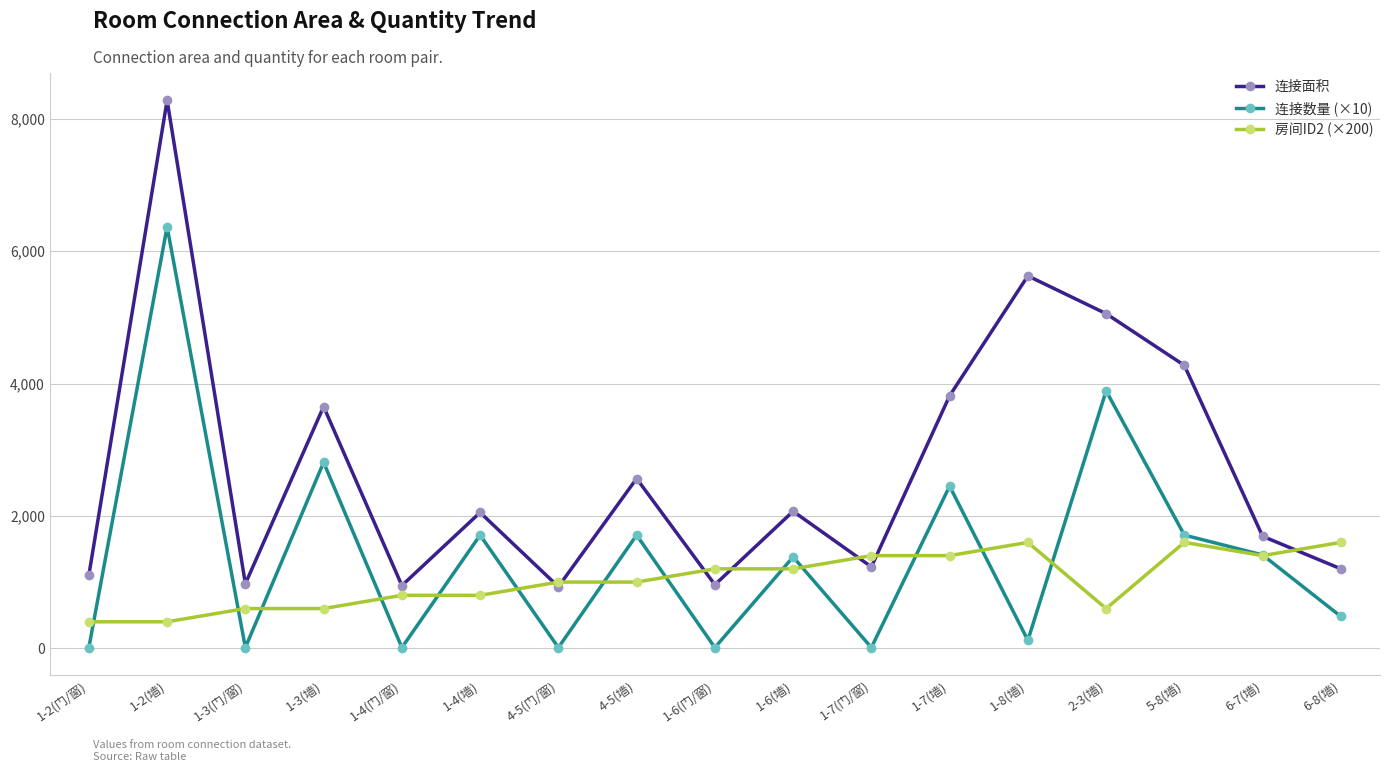

In 连接面积, how many points are higher than both neighbors (excluding endpoints)?

6